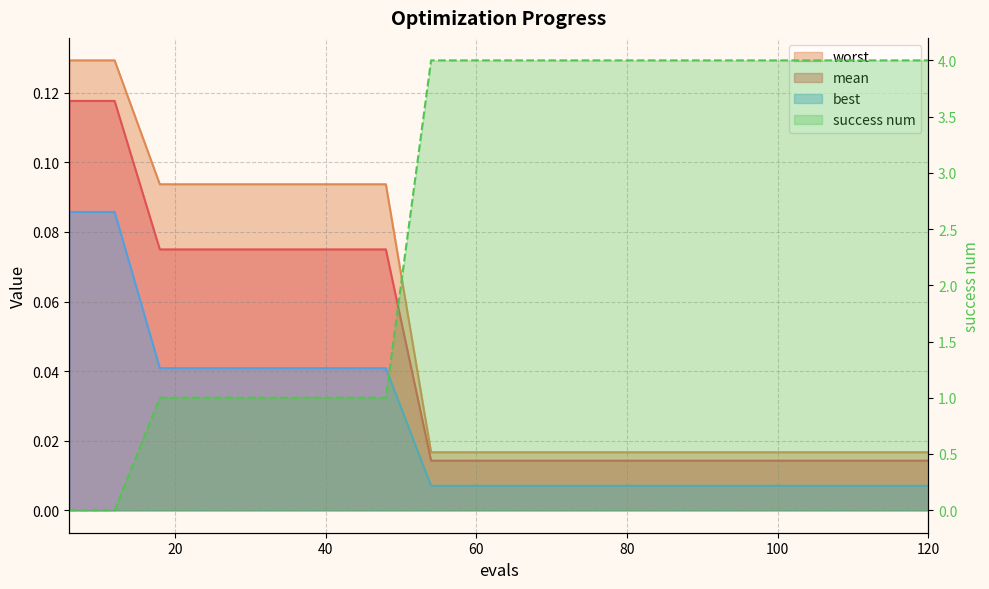

How many lines are shown in the chart?

4